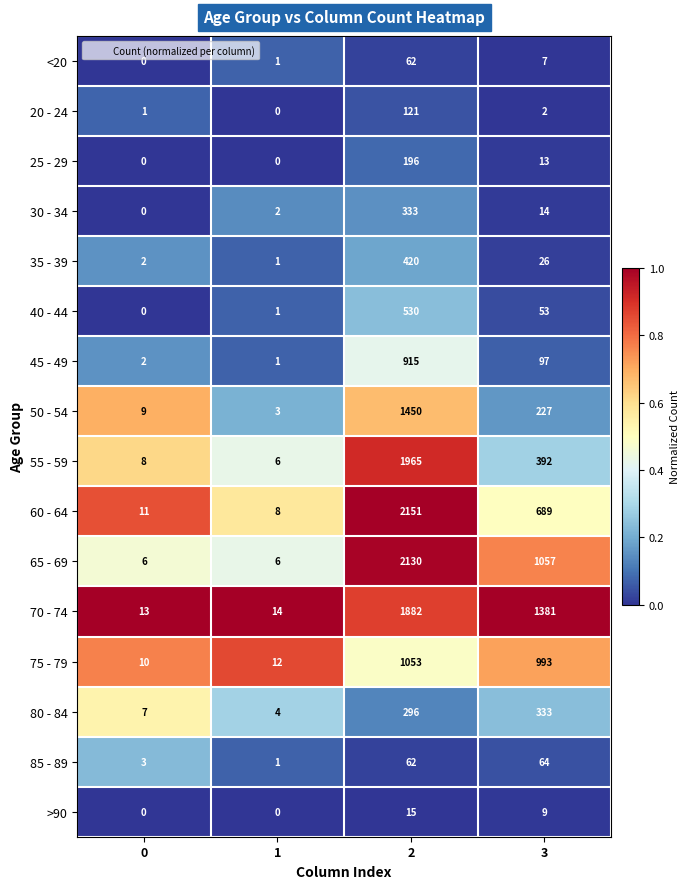

The 30 - 34 series shows 25 at 3. True or false?

False